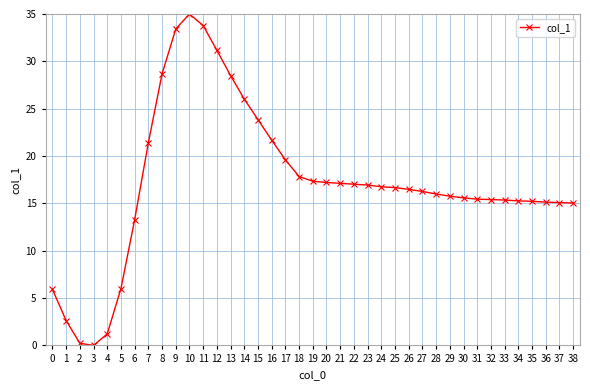

What is the value of the 36th point from the left?

15.2